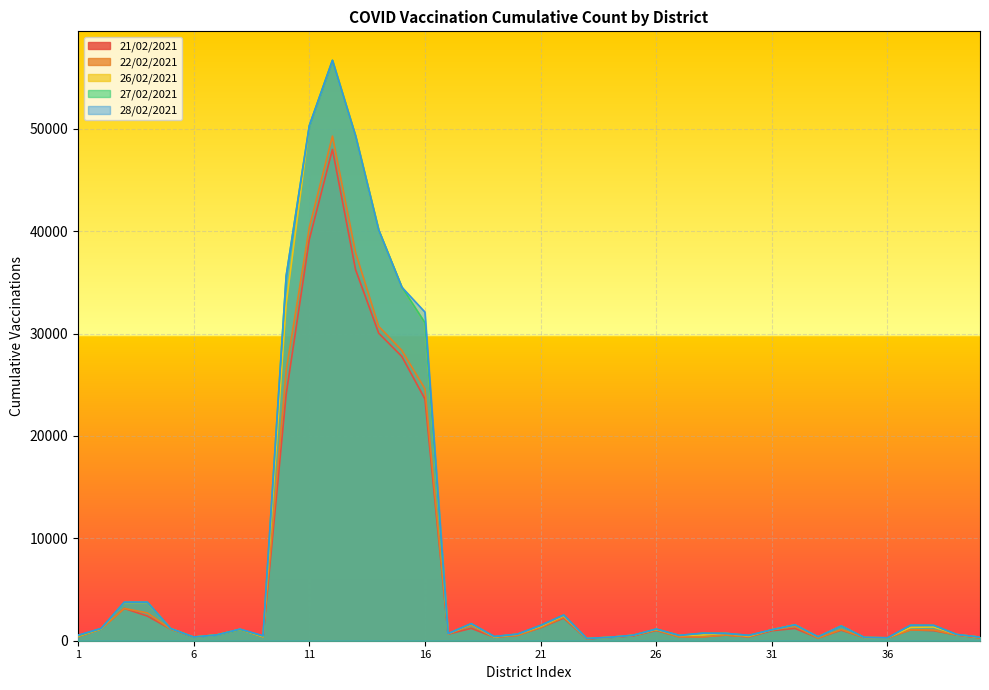

What is the total value across all series at 15?

159737